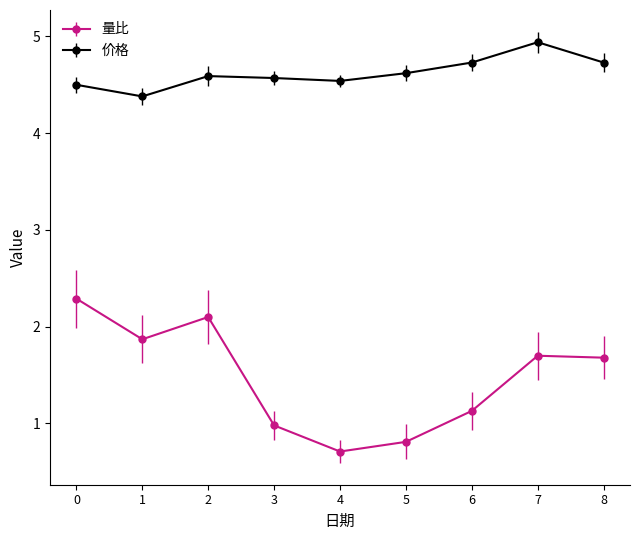

At how many categories does at least one series exceed 4?

9